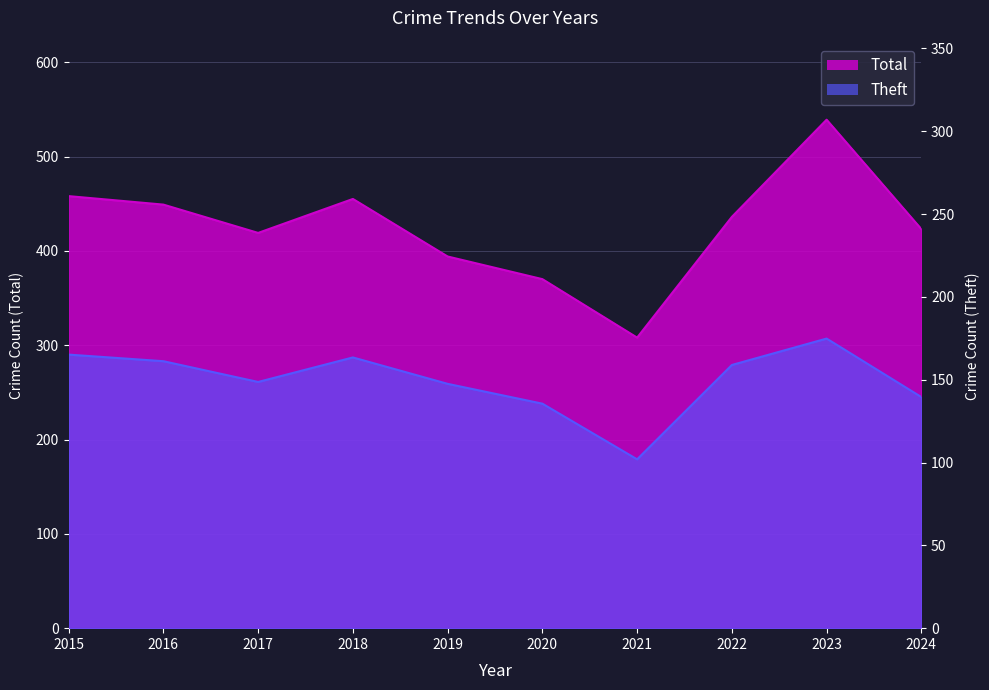

Which series has the largest range (max minus min)?

Total